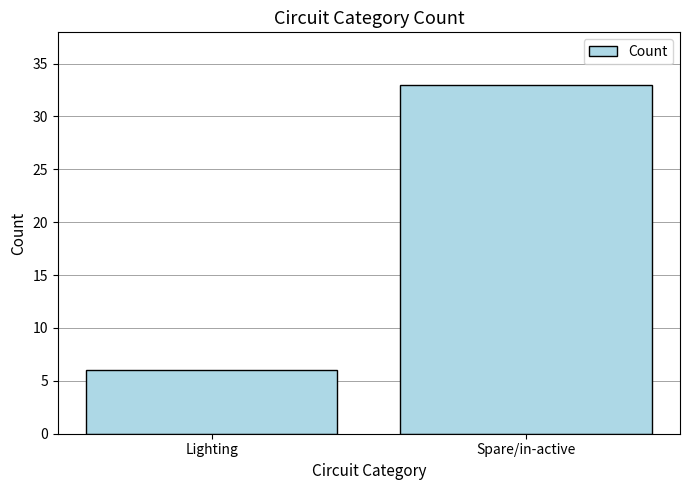

What is the value of the 2nd bar from the left?

33